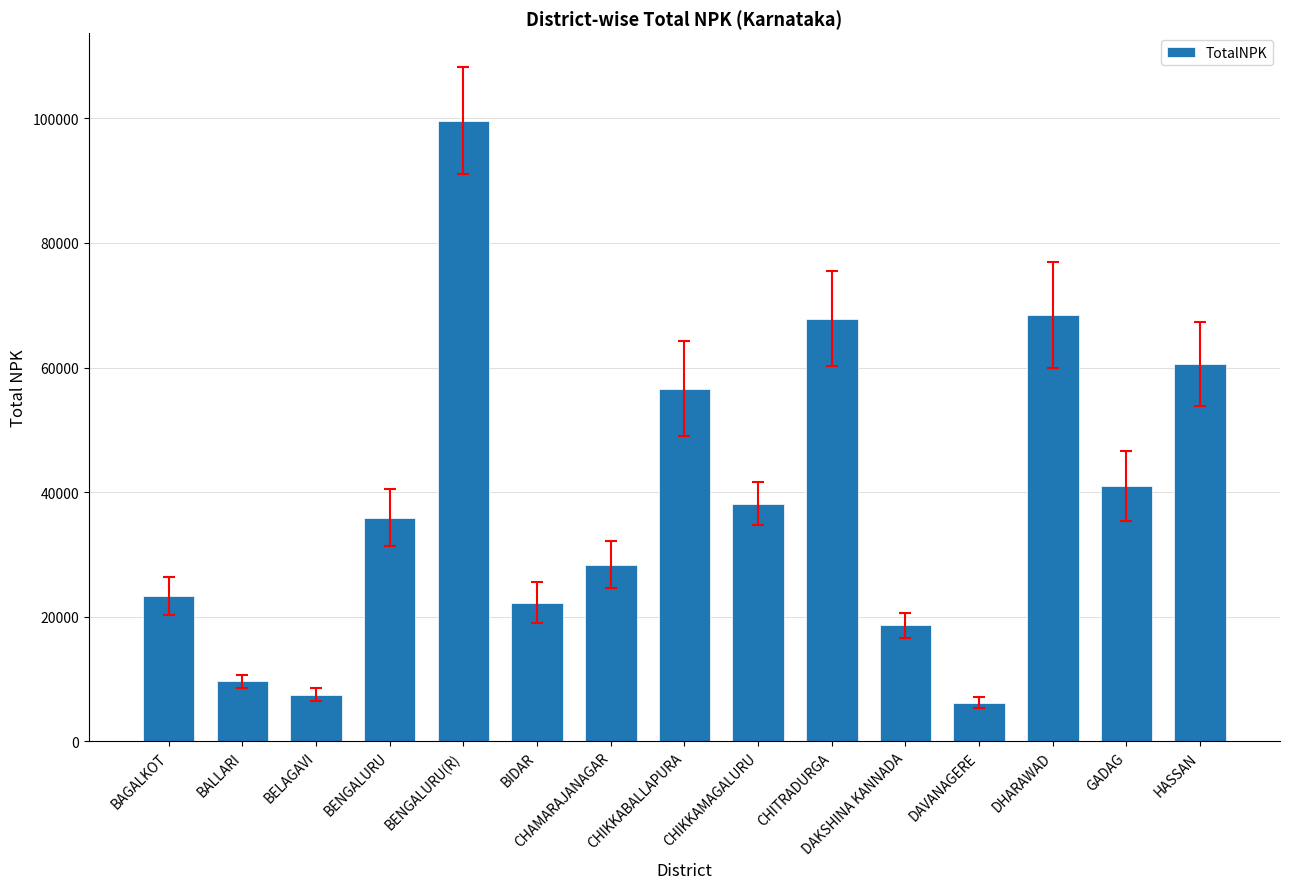

Reading left to right, list all the values displayed in this chart.

23310	9630	7472	35884	99644	22190	28357	56609	38148	67863	18588	6148	68431	40947	60558